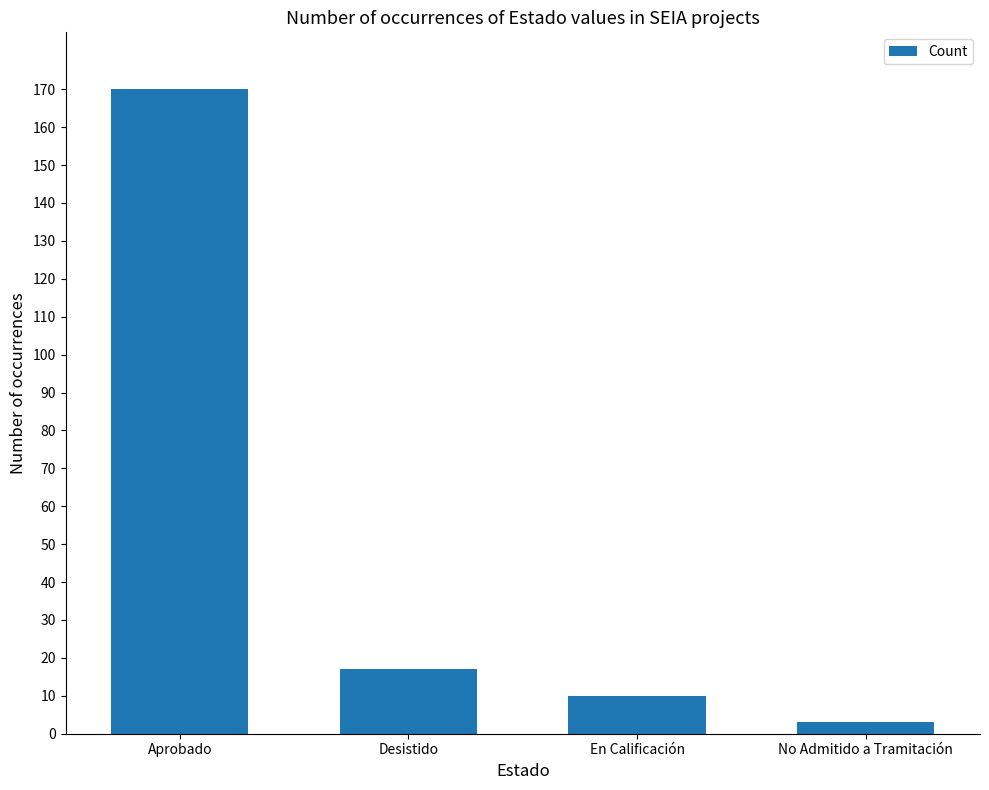

Is it true that the value at Desistido is 17?

True